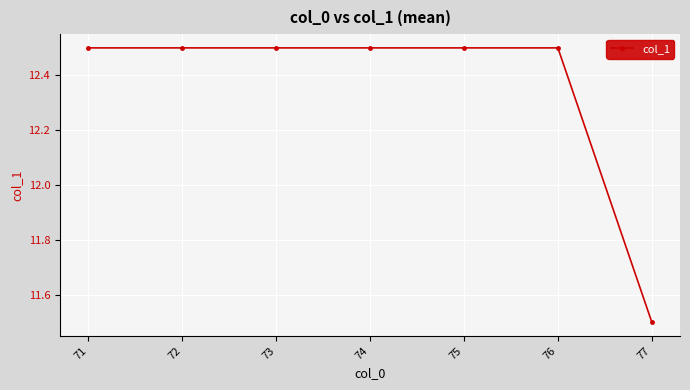

How many values are between 12 and 13?

6